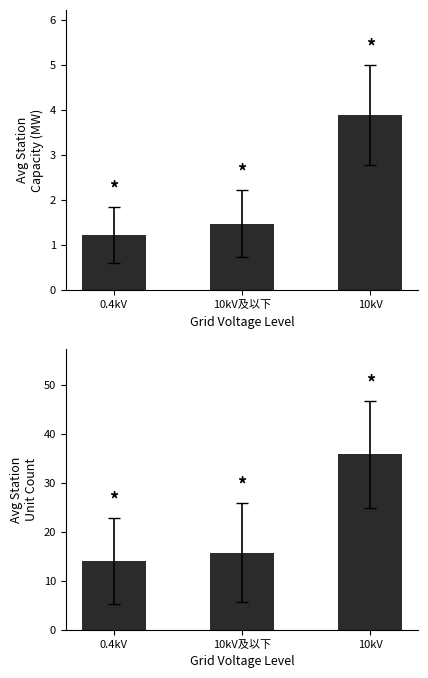

How many values in the Avg Unit Count series are below 15?

1